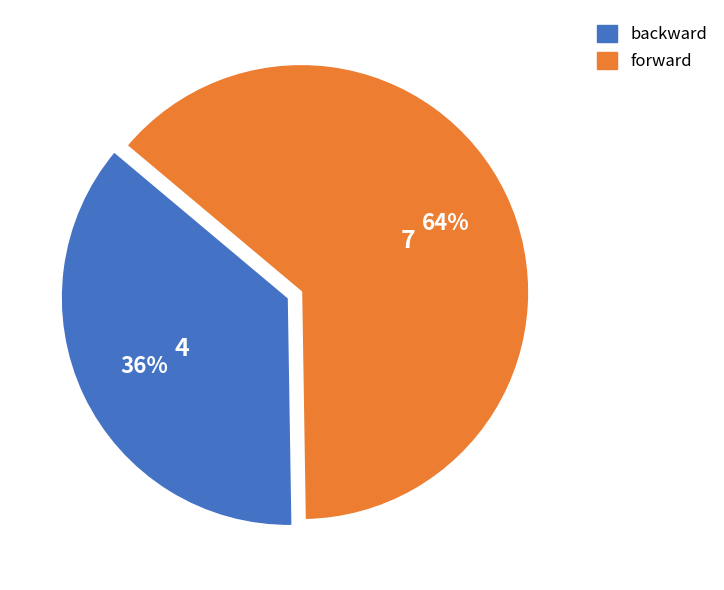

Rank the categories by value from highest to lowest.

forward, backward